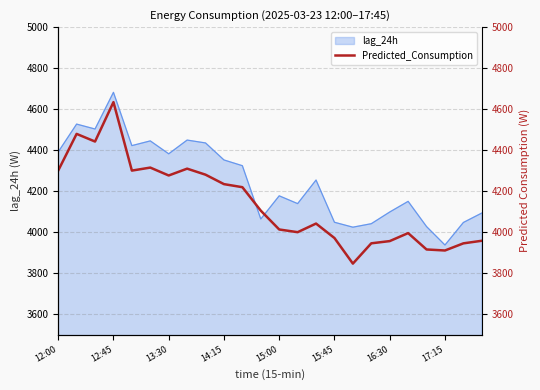

What is the difference between the second highest and minimum values?

632.9